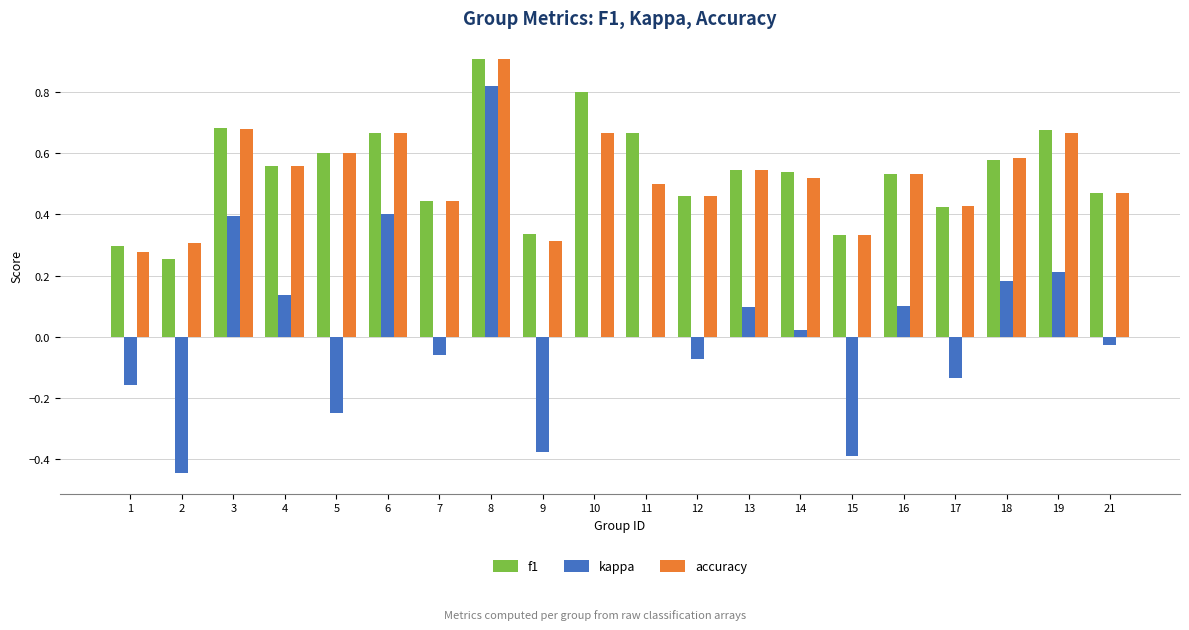

Between 5 and 6, which series saw the biggest shift?

kappa